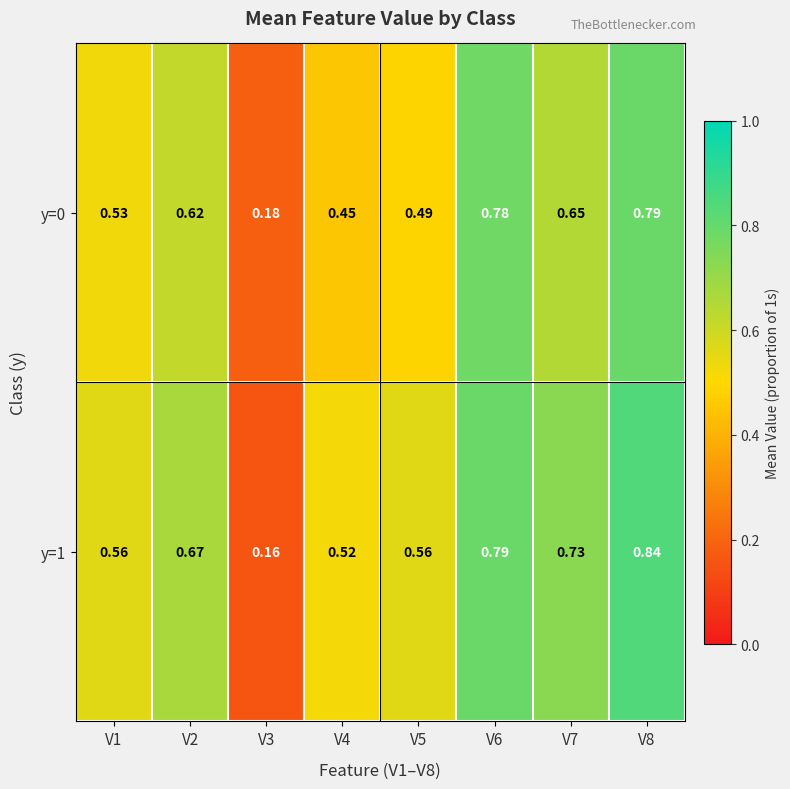

What is the total value across all series at V4?

1.0